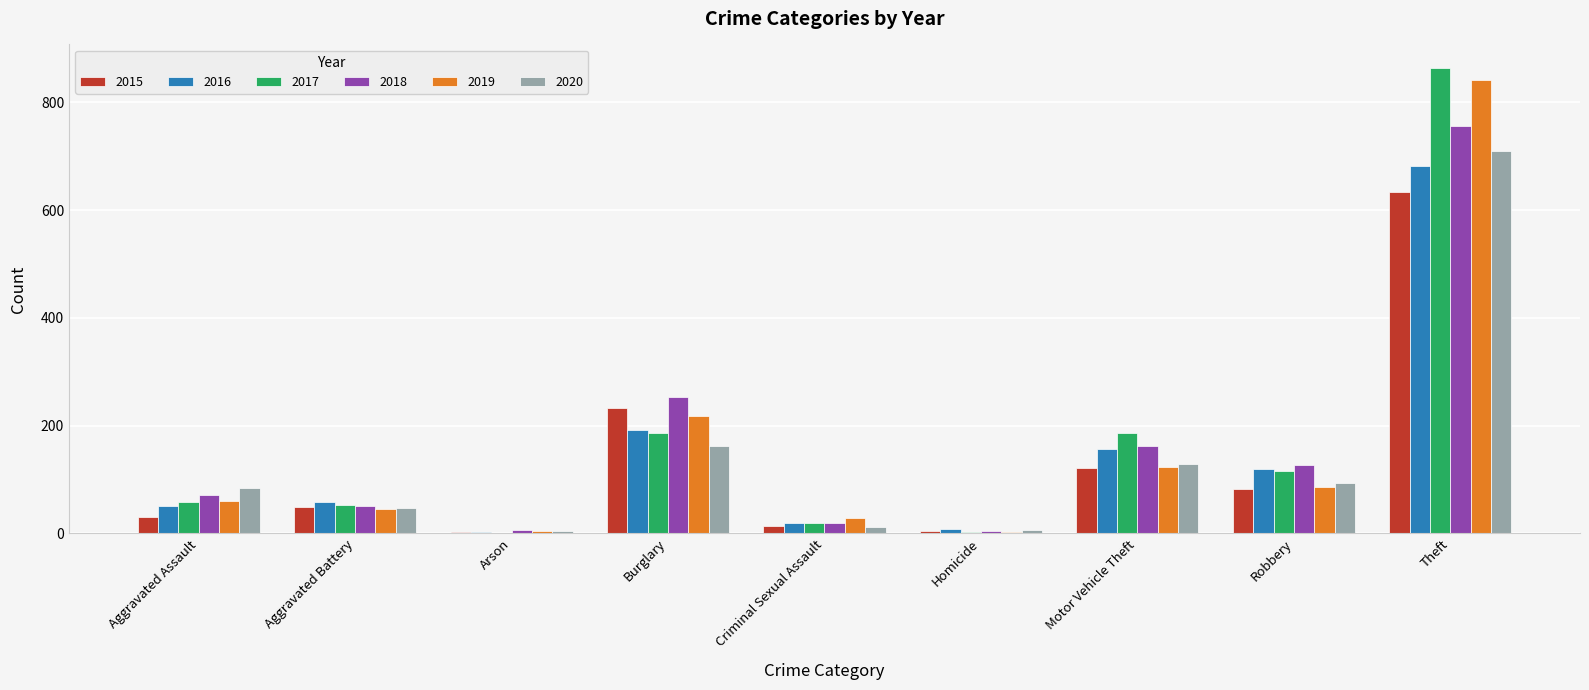

Read the 2019 value at Motor Vehicle Theft, to the nearest 100.

100